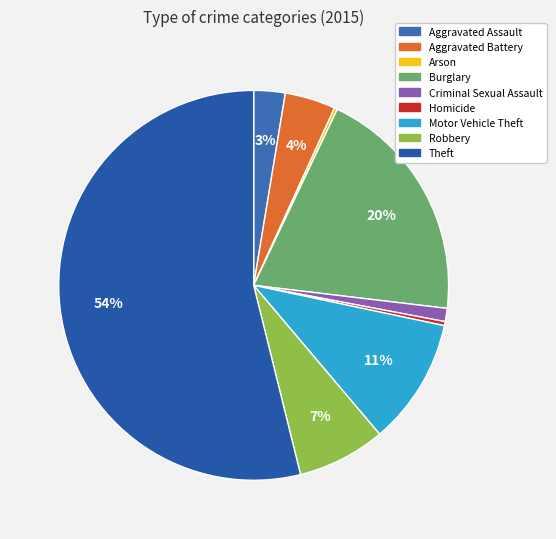

How many segments does this pie chart have?

9